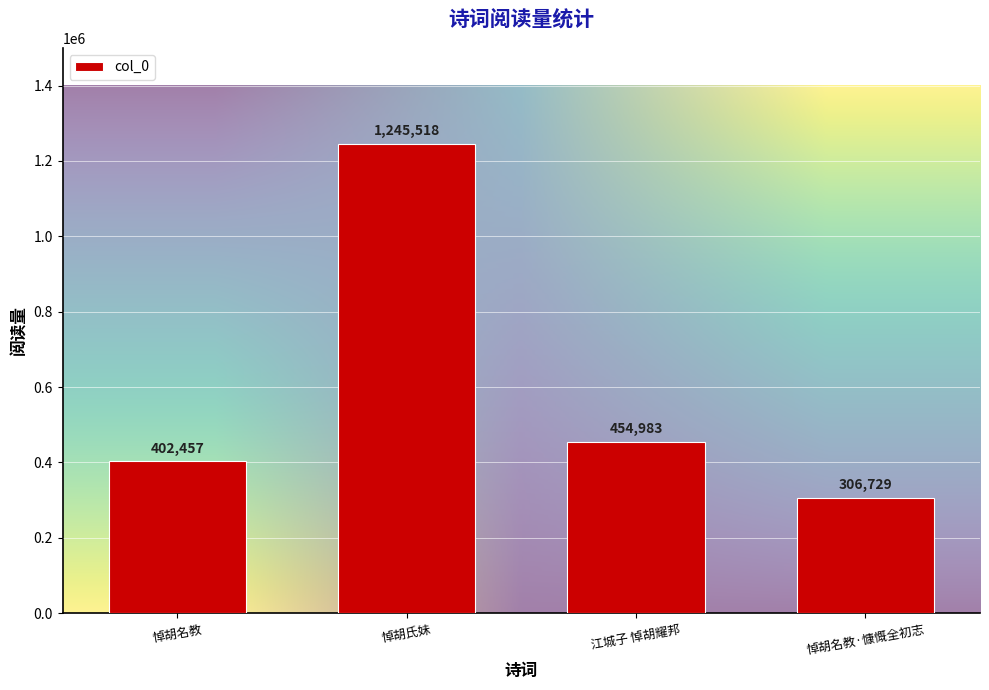

Rank the categories by value from lowest to highest.

悼胡名教·慷慨全初志, 悼胡名教, 江城子 悼胡耀邦, 悼胡氏妹